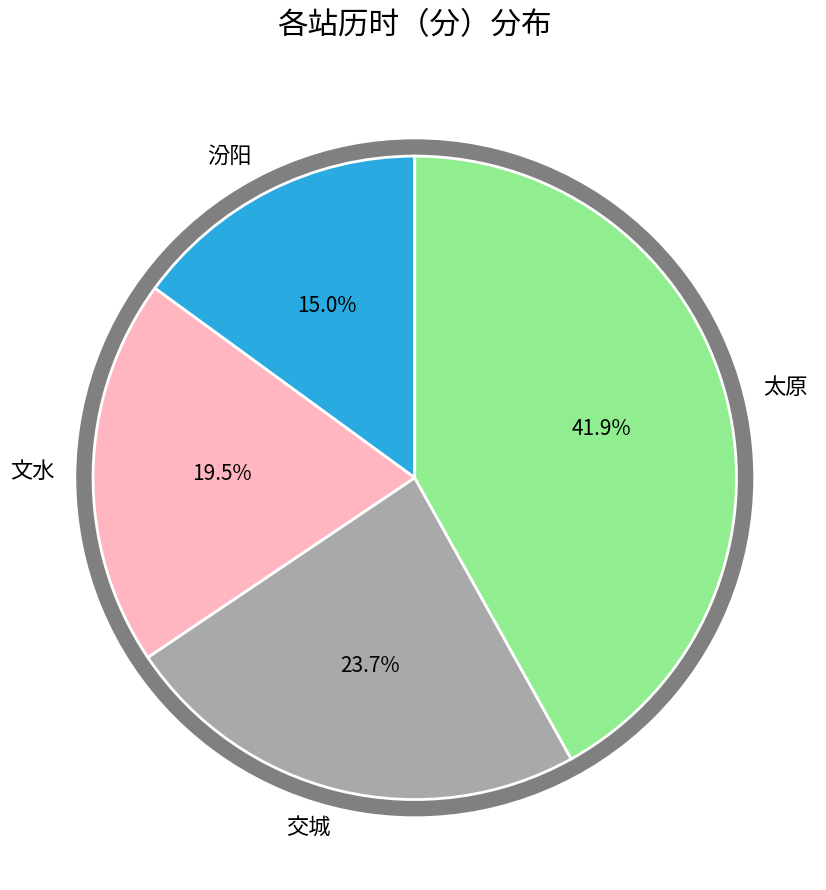

Count the number of slices in the pie.

4